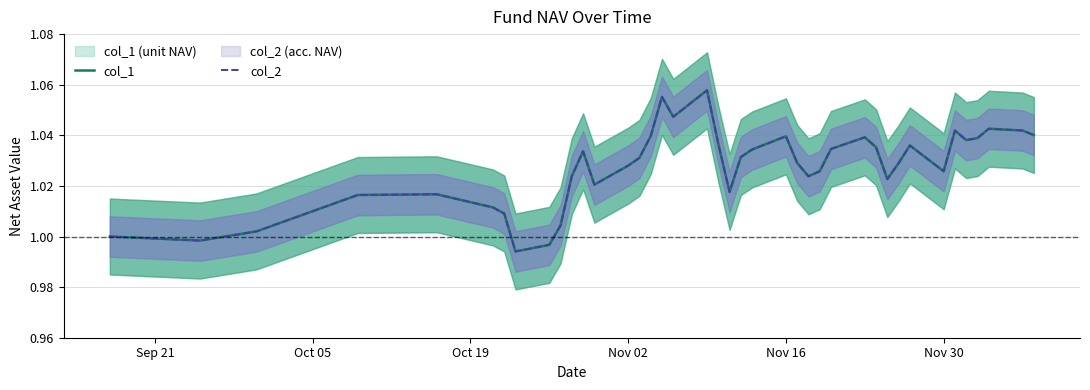

Where is col_2 nearest to the value 1?

Sep 21